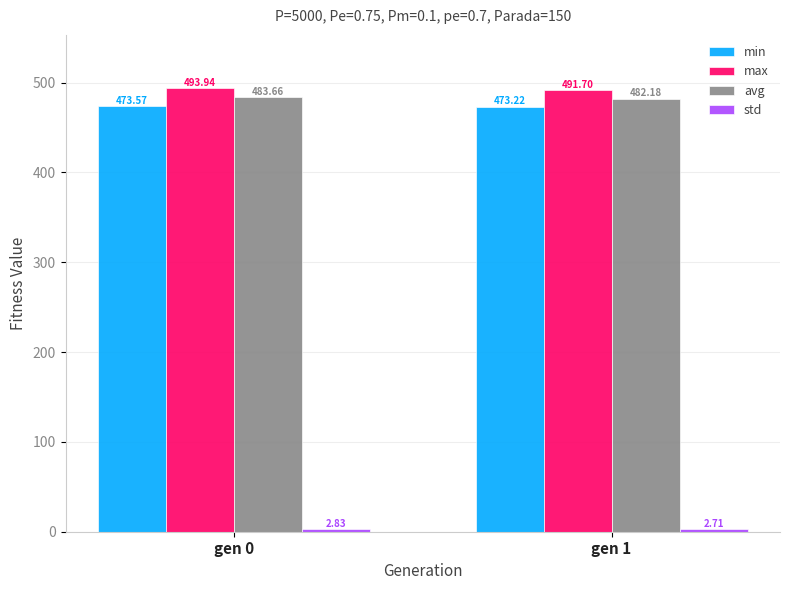

The avg series shows 772.6 at gen 1. True or false?

False